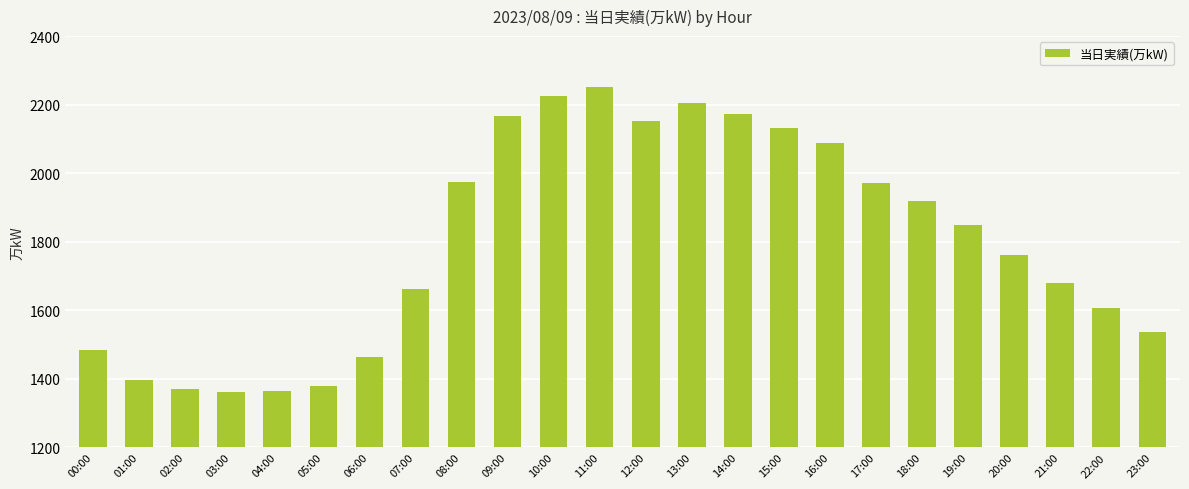

What is the difference between the values at 02:00 and 22:00?

236